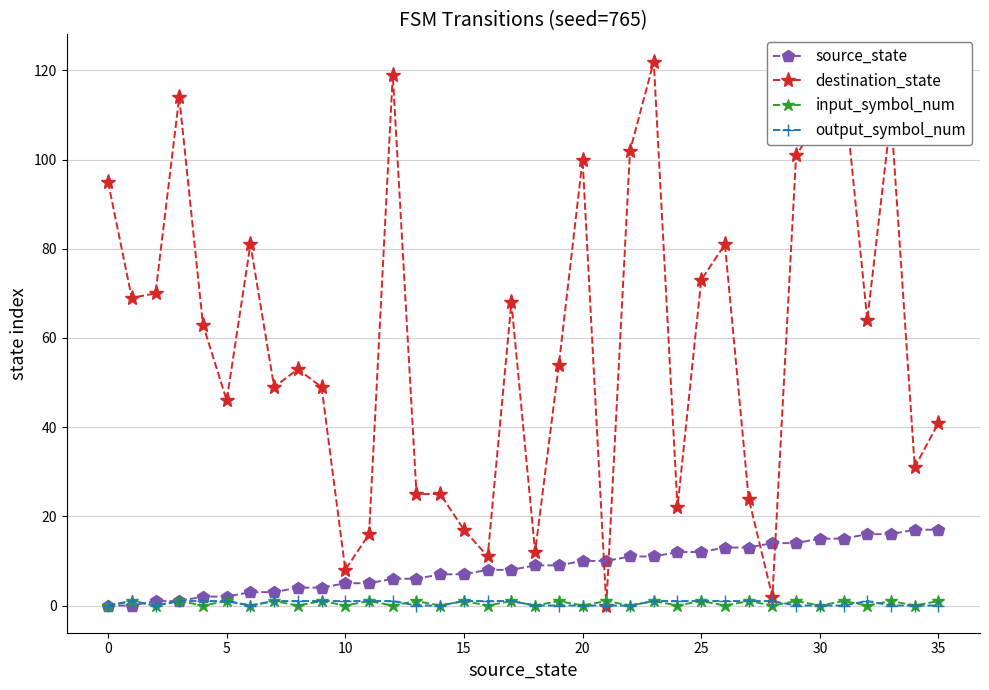

What is the highest value of the destination_state series?

122